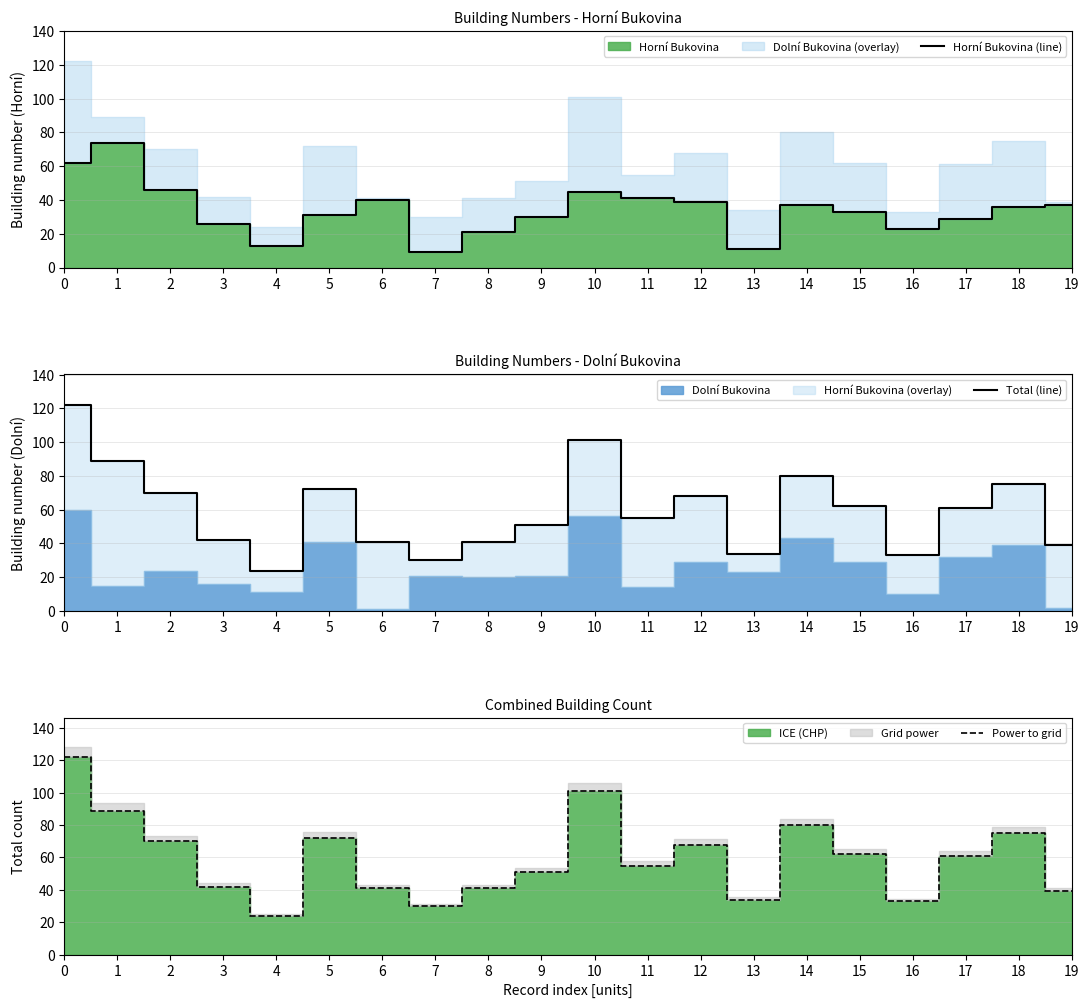

Where is the first local maximum for Total (line)?

5